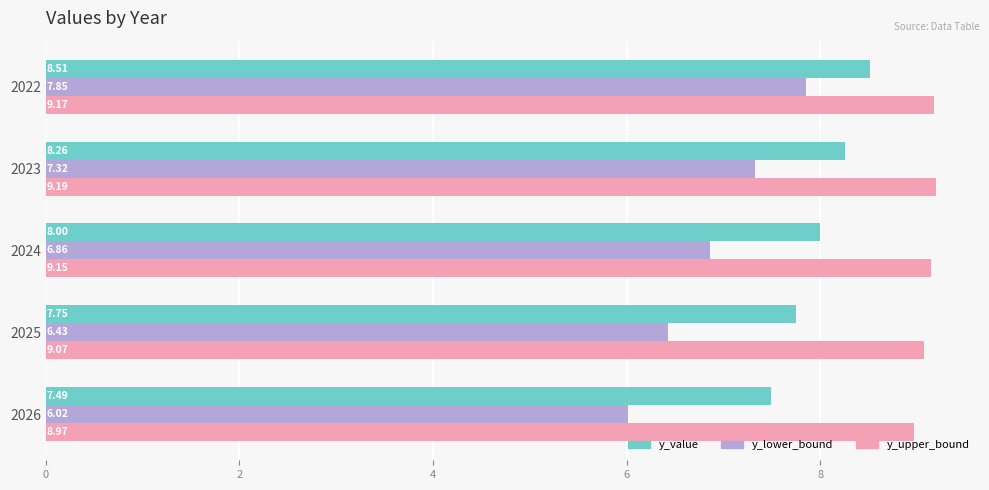

How many data points in y_value are less than 8?

2